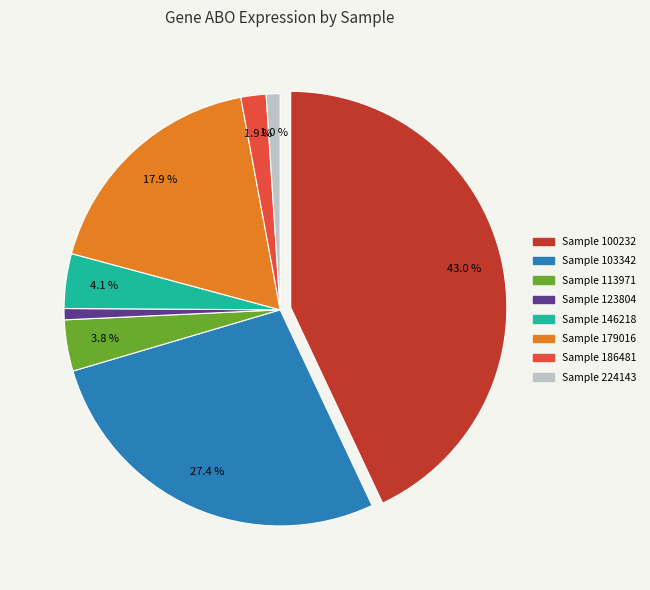

Does 123804 account for over 50% of the chart?

No